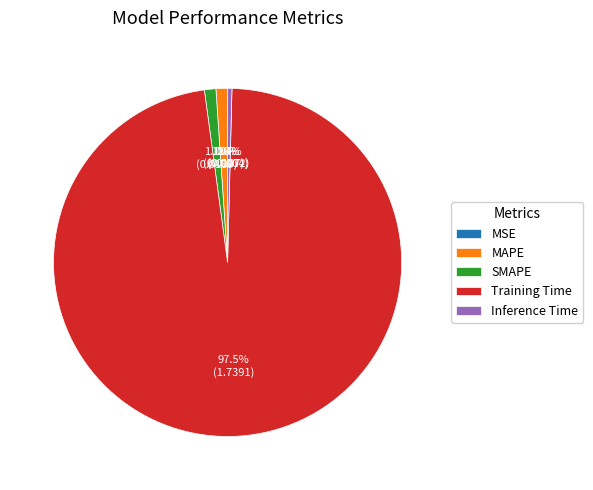

Which slice is the largest?

Training Time